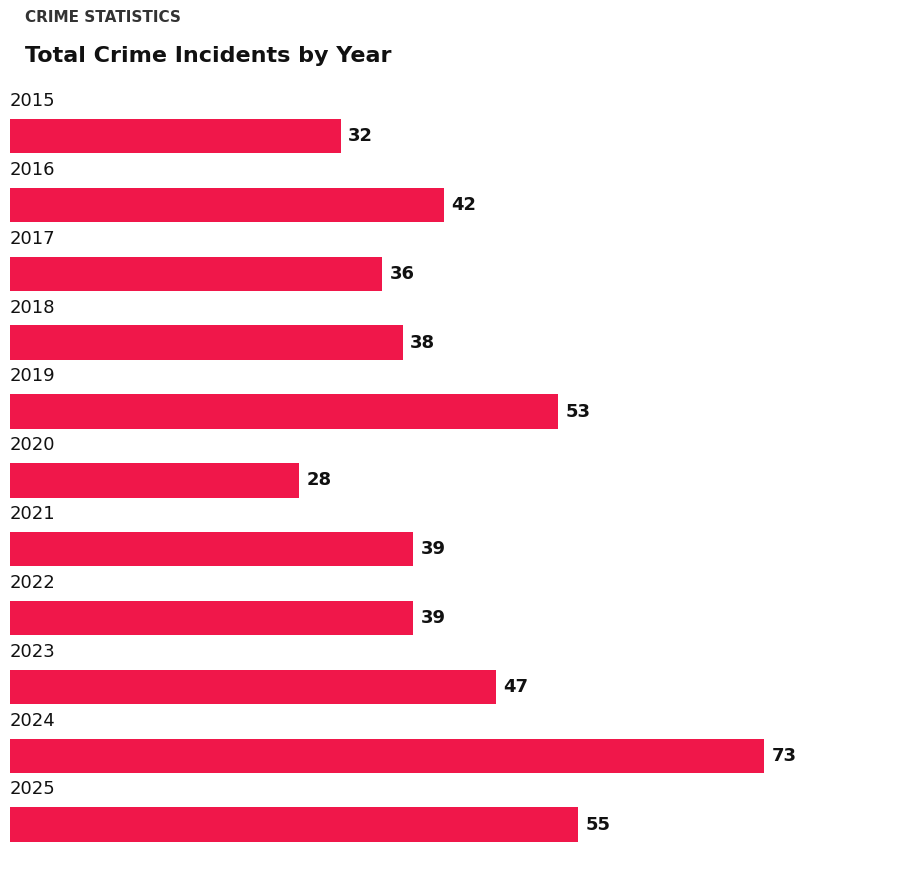

What is the greatest value displayed?

73